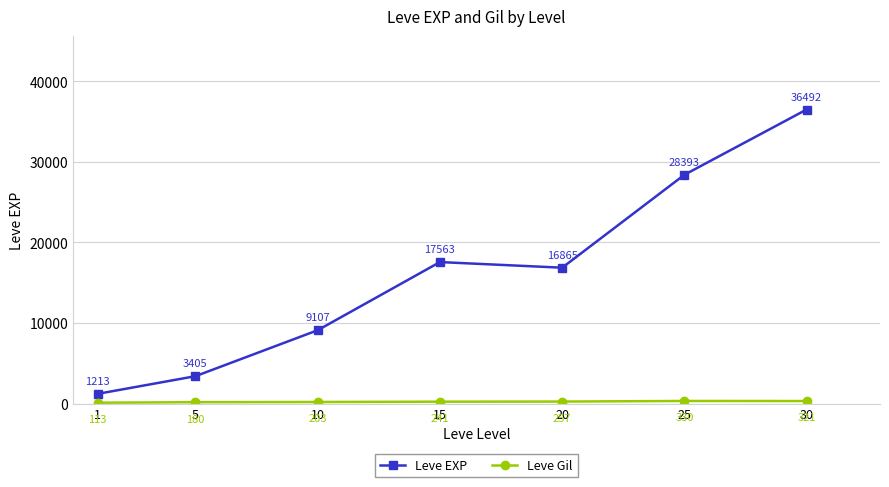

Read the Leve EXP value at 10.

9106.7